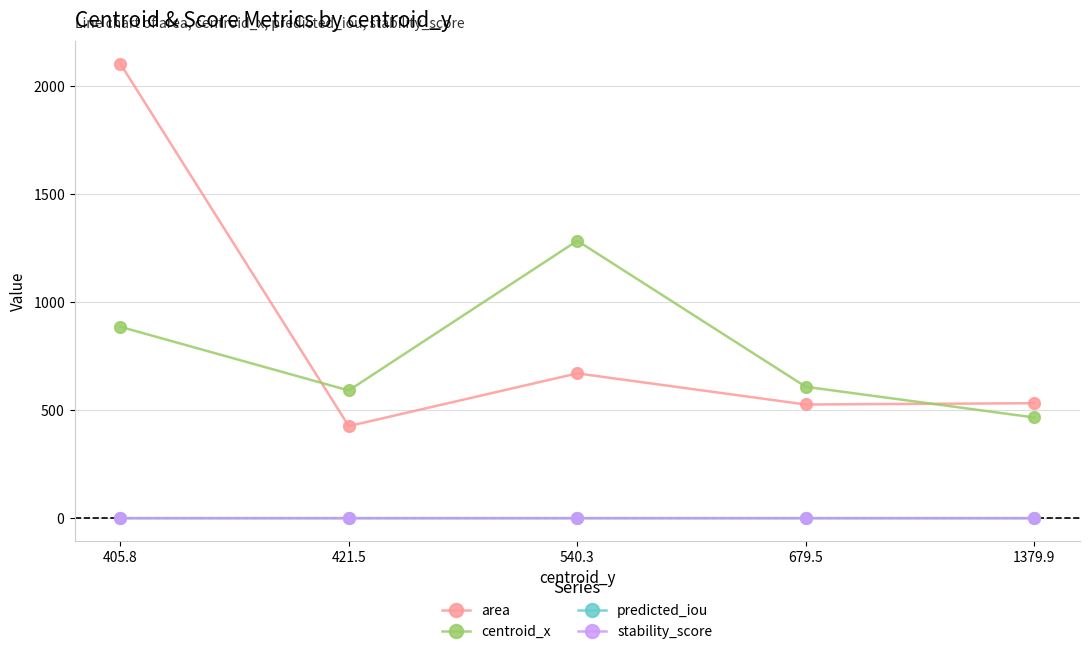

Does the chart have visible grid lines?

Yes